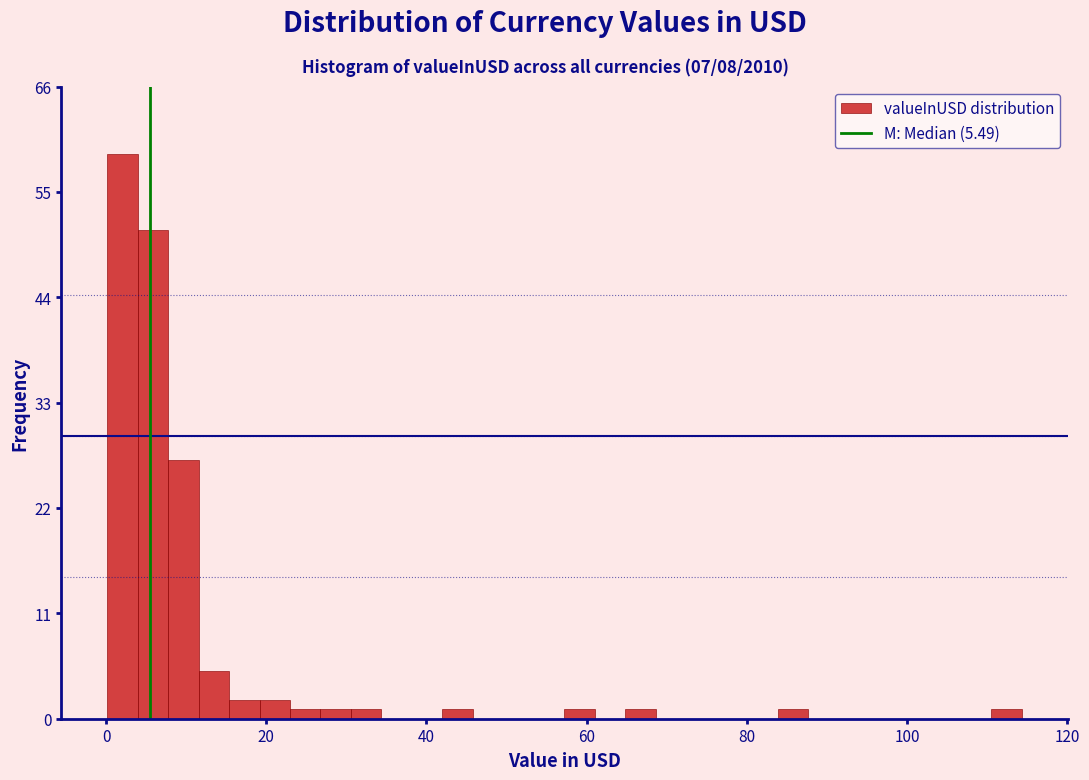

Read against the x-axis, roughly where is the centre of the tallest bar?

2